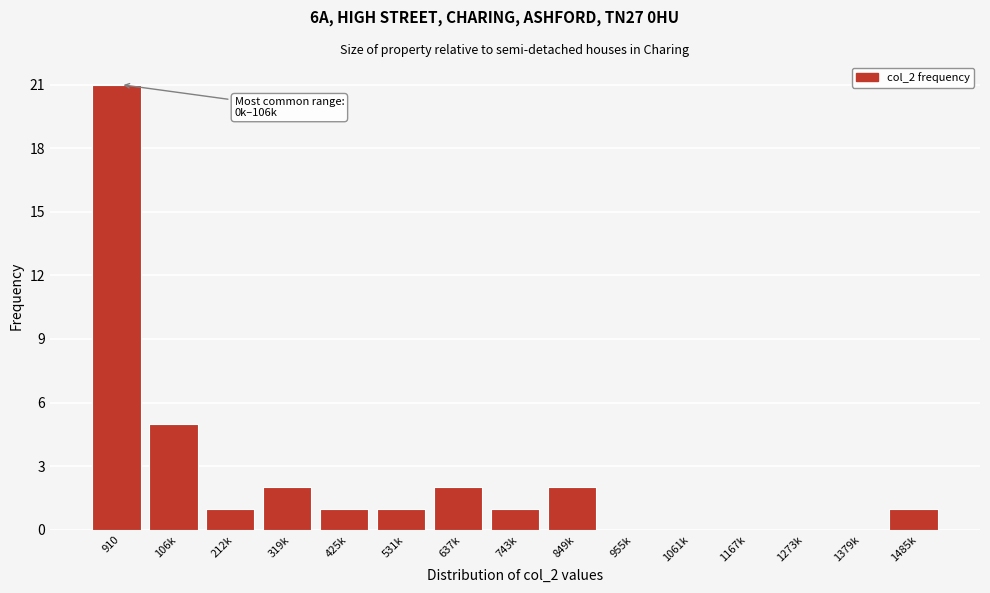

Reading right to left, extract all data points from this chart.

1485k=1	1379k=0	1273k=0	1167k=0	1061k=0	955k=0	849k=2	743k=1	637k=2	531k=1	425k=1	319k=2	212k=1	106k=5	910=21